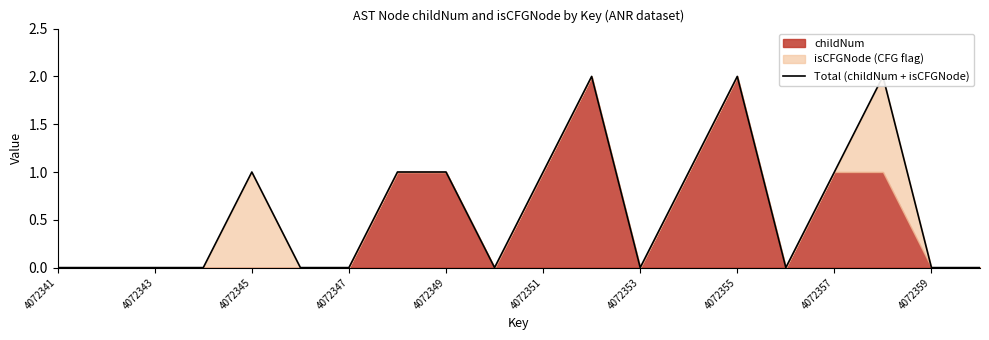

True or false: the data shows 1 at 4072353.

False